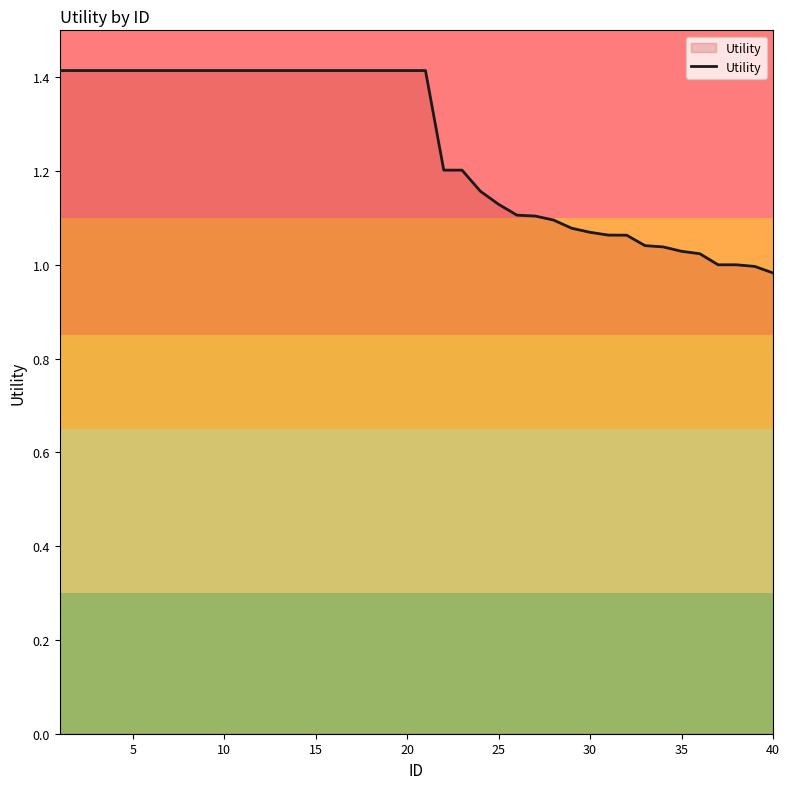

What is the greatest value displayed?

1.4